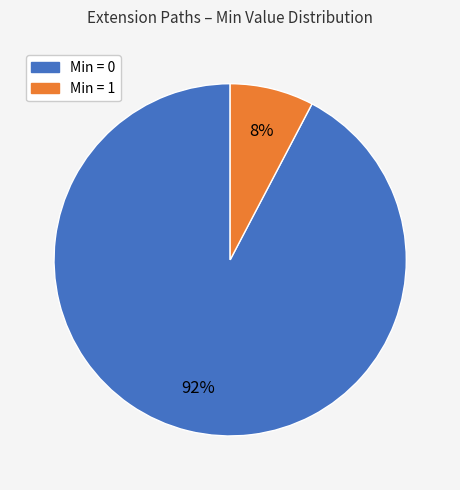

Is there a majority slice in this chart?

Yes